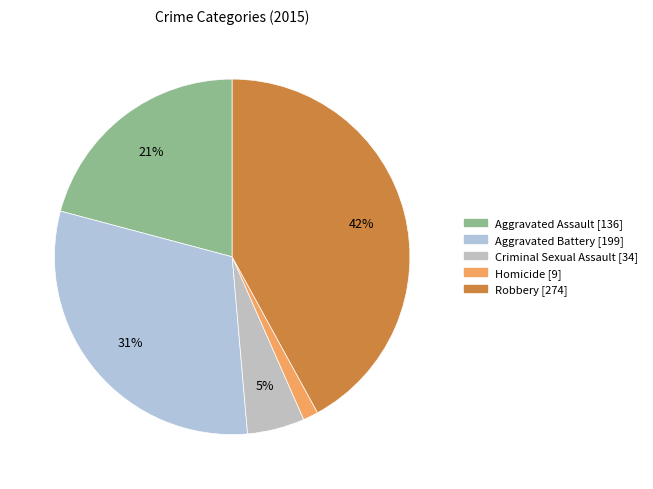

Which category has the biggest portion of the pie?

Robbery